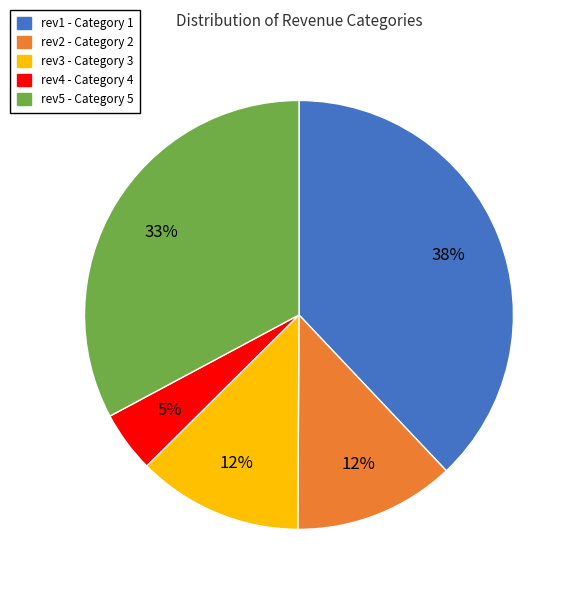

Is rev1 the majority of the pie?

No